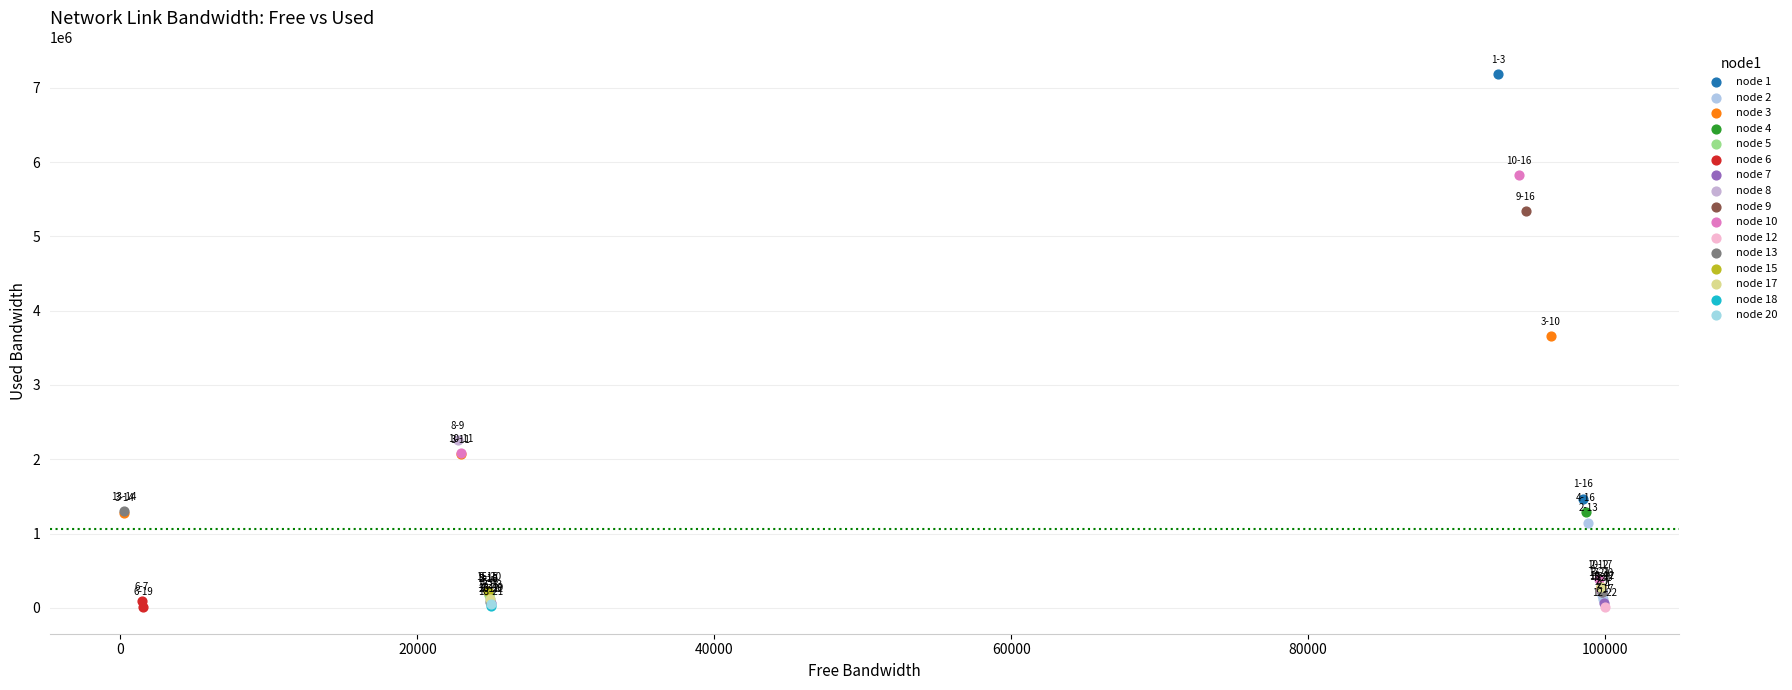

What are all the series names shown in the legend?

node 1, node 2, node 3, node 4, node 5, node 6, node 7, node 8, node 9, node 10, node 12, node 13, node 15, node 17, node 18, node 20